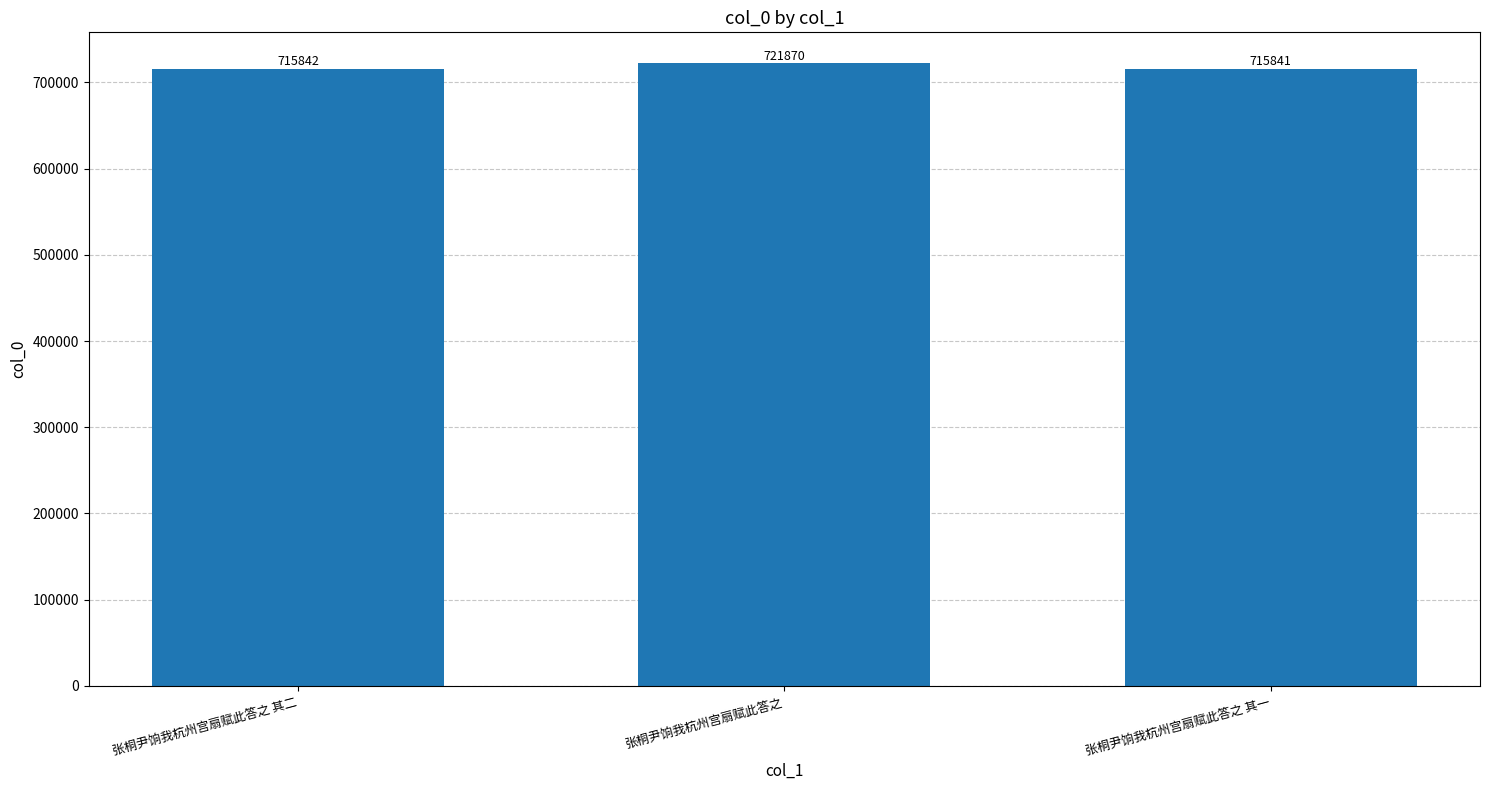

Which has a higher value, 张桐尹饷我杭州宫扇赋此答之 其二 or 张桐尹饷我杭州宫扇赋此答之?

张桐尹饷我杭州宫扇赋此答之